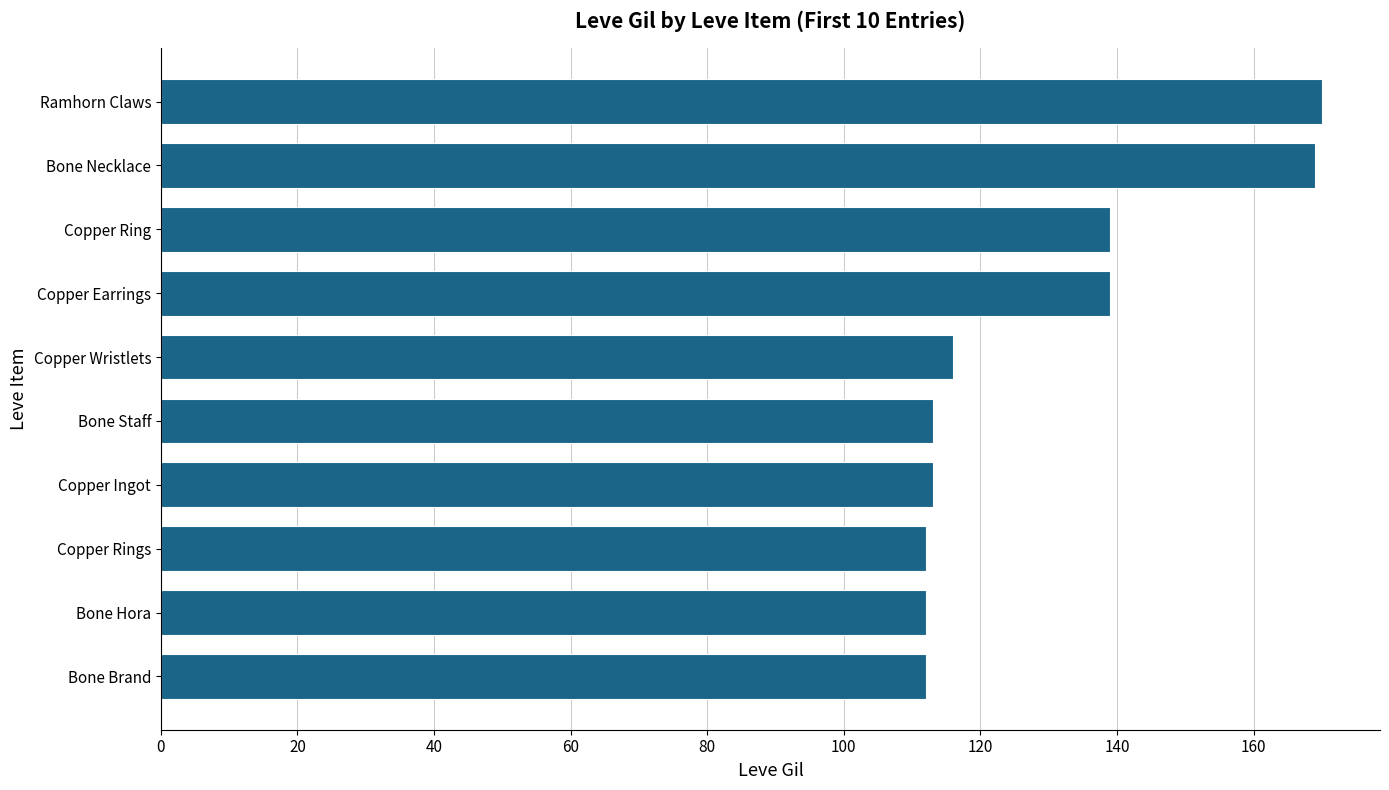

What value does the data have at Bone Staff?

113